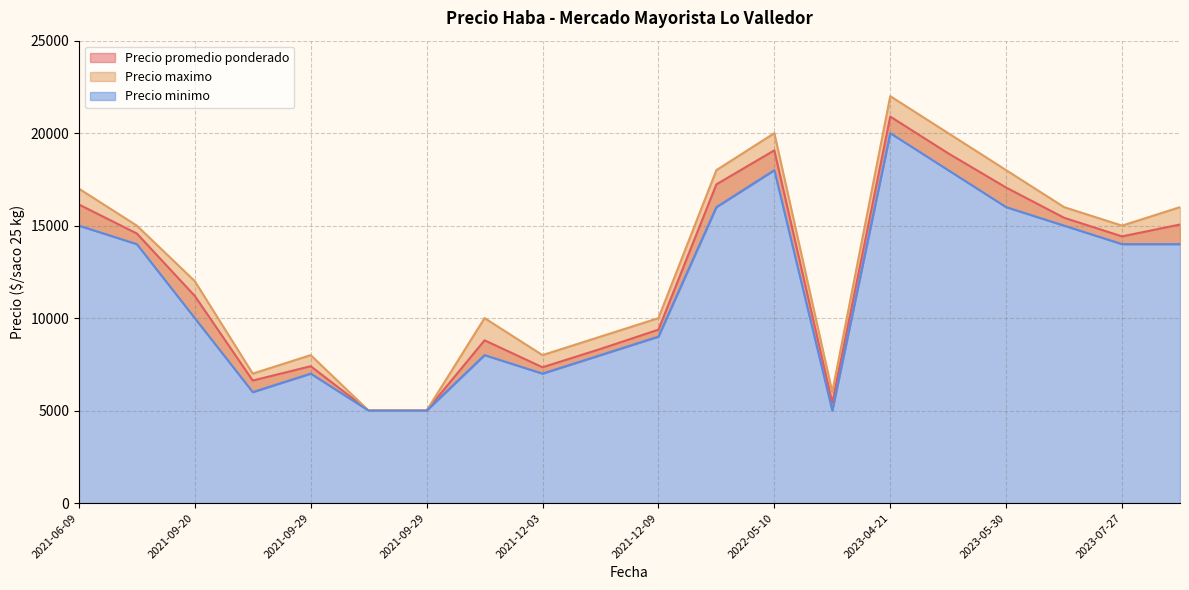

Does the chart have visible grid lines?

Yes